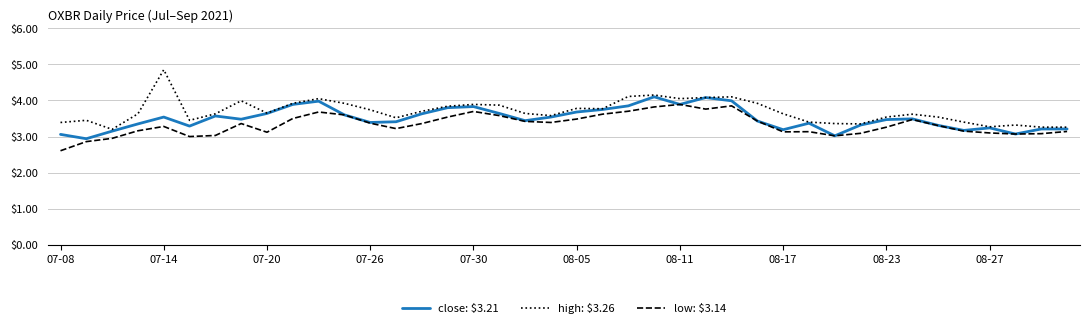

What are all the series names shown in the legend?

close: $3.21, high: $3.26, low: $3.14